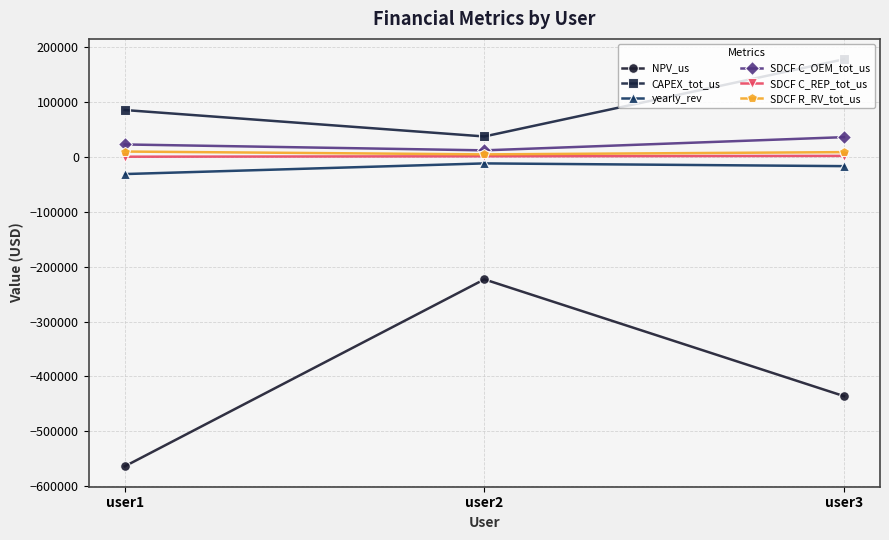

What is the average value of the NPV_us series?

-407580.6